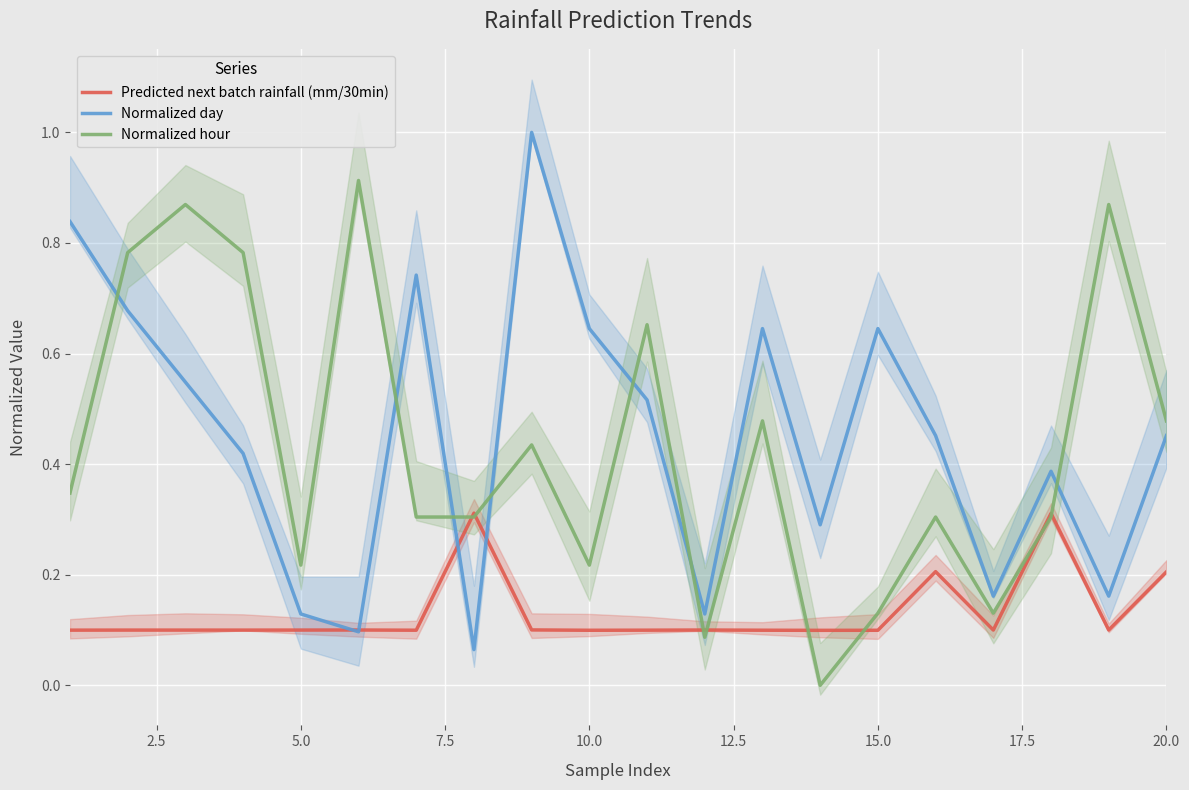

How many times do Normalized day and Normalized hour cross each other?

7